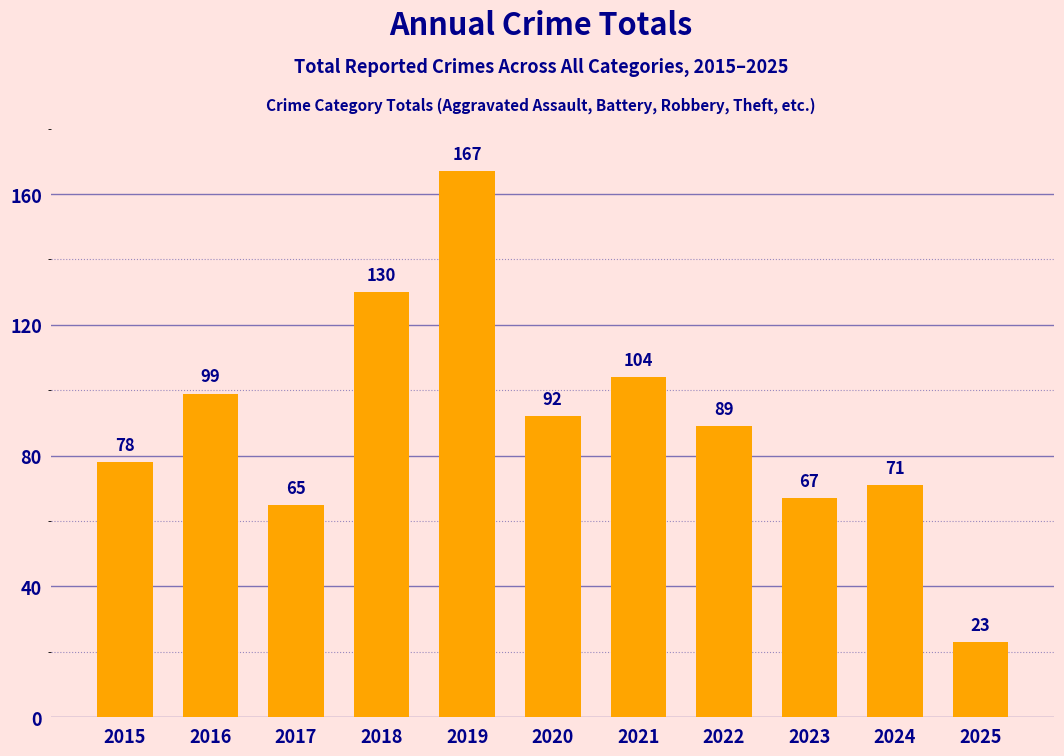

What is the value of the 10th bar from the left?

71